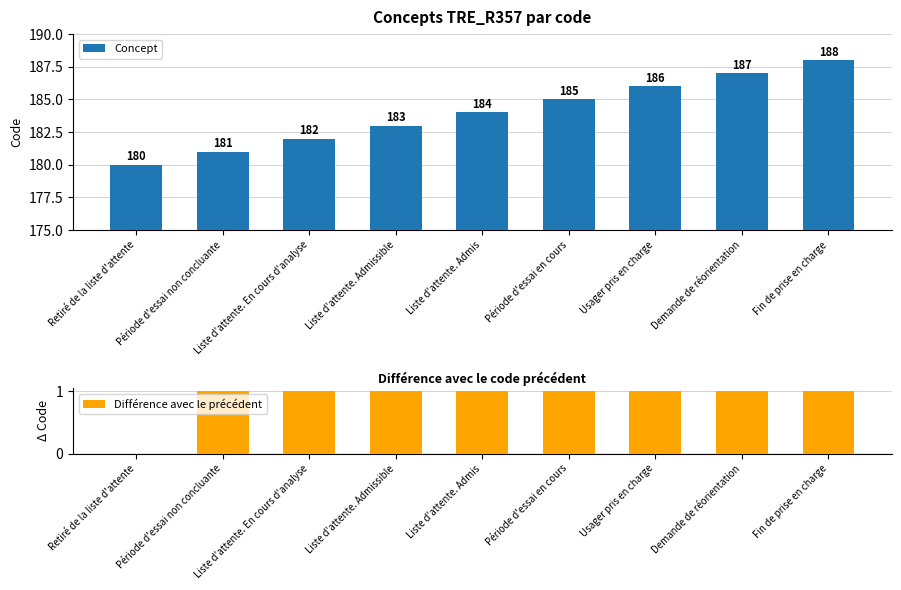

Between Liste d'attente. Admissible and Demande de réorientation, which series saw the biggest shift?

Concept